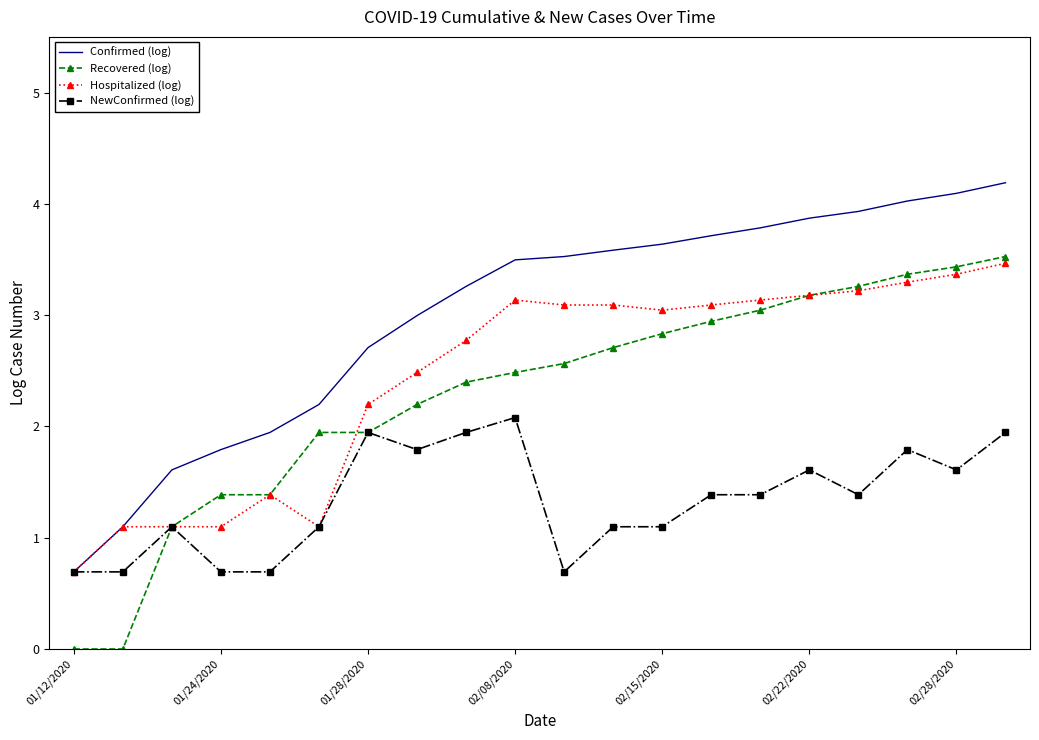

What is the difference between the second highest and minimum values in the Hospitalized (log) series?

2.7